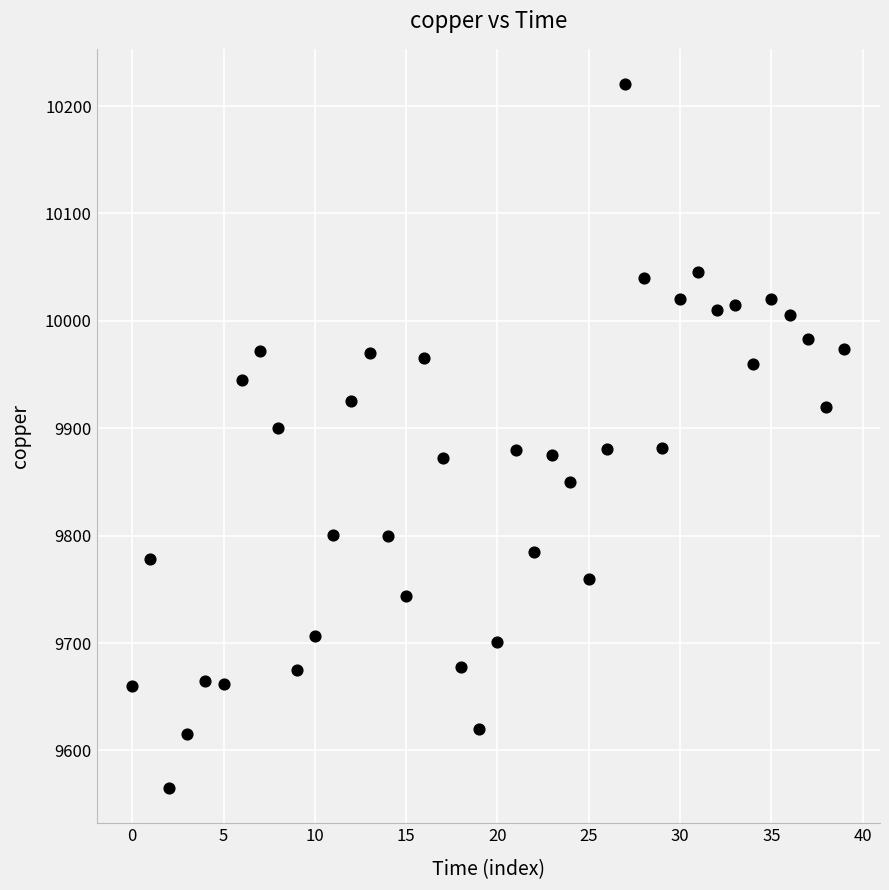

What is the range of Y values (max minus min)?

655.5